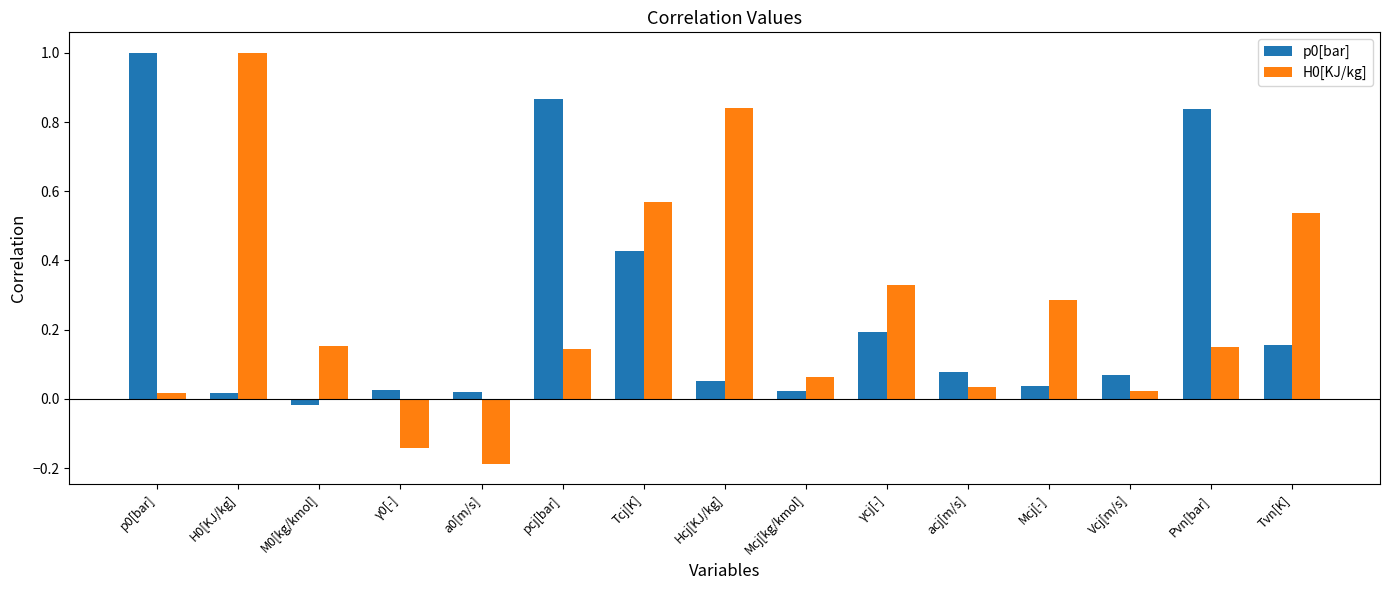

True or false: p0[bar] has a value of 0.2 at Tvn[K].

True